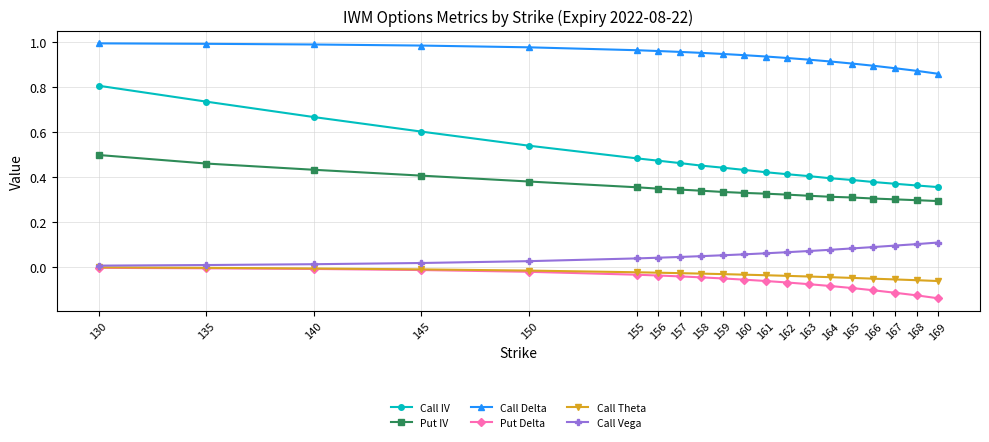

True or false: Put Delta and Call IV intersect in this chart.

False